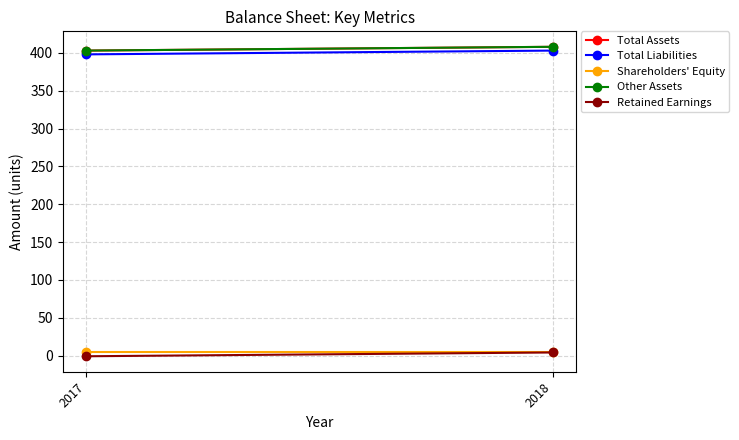

What are all the series names shown in the legend?

Total Assets, Total Liabilities, Shareholders' Equity, Other Assets, Retained Earnings